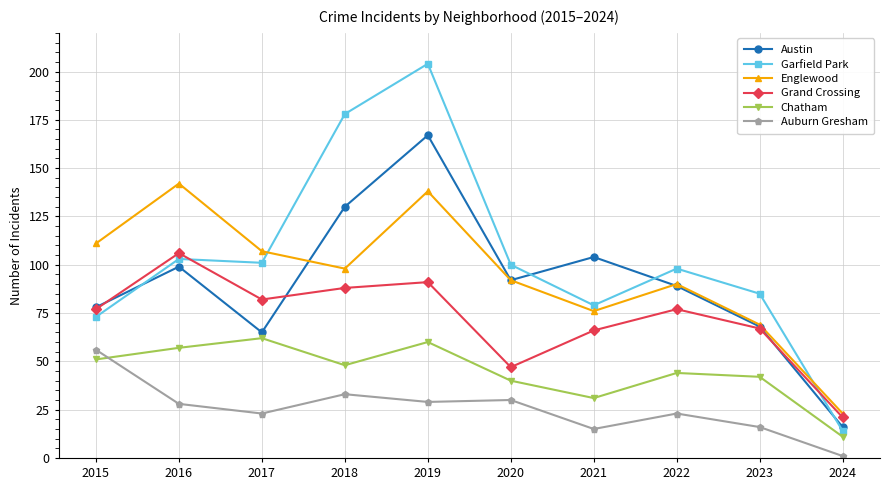

What is the minimum value for Garfield Park?

14